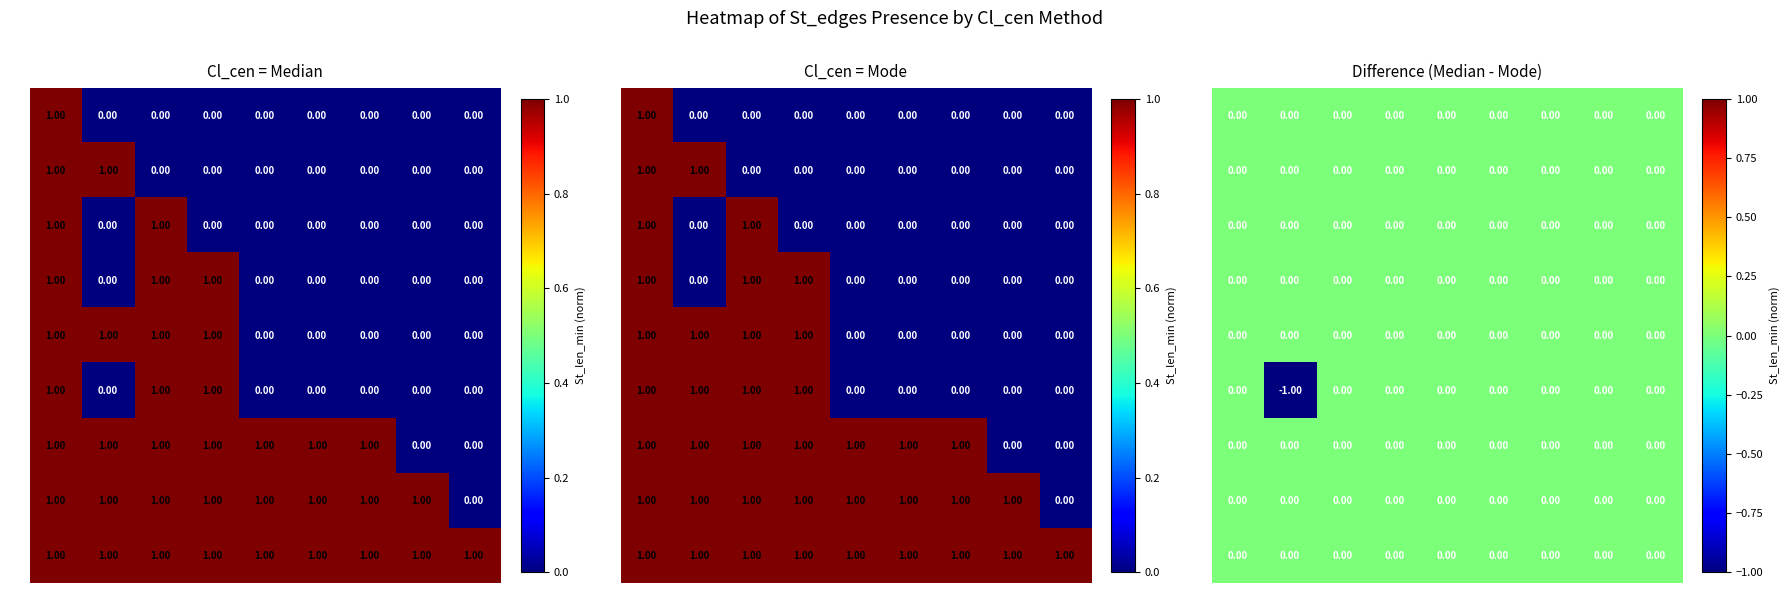

The value of R4 at E6 is 0. True or false?

True